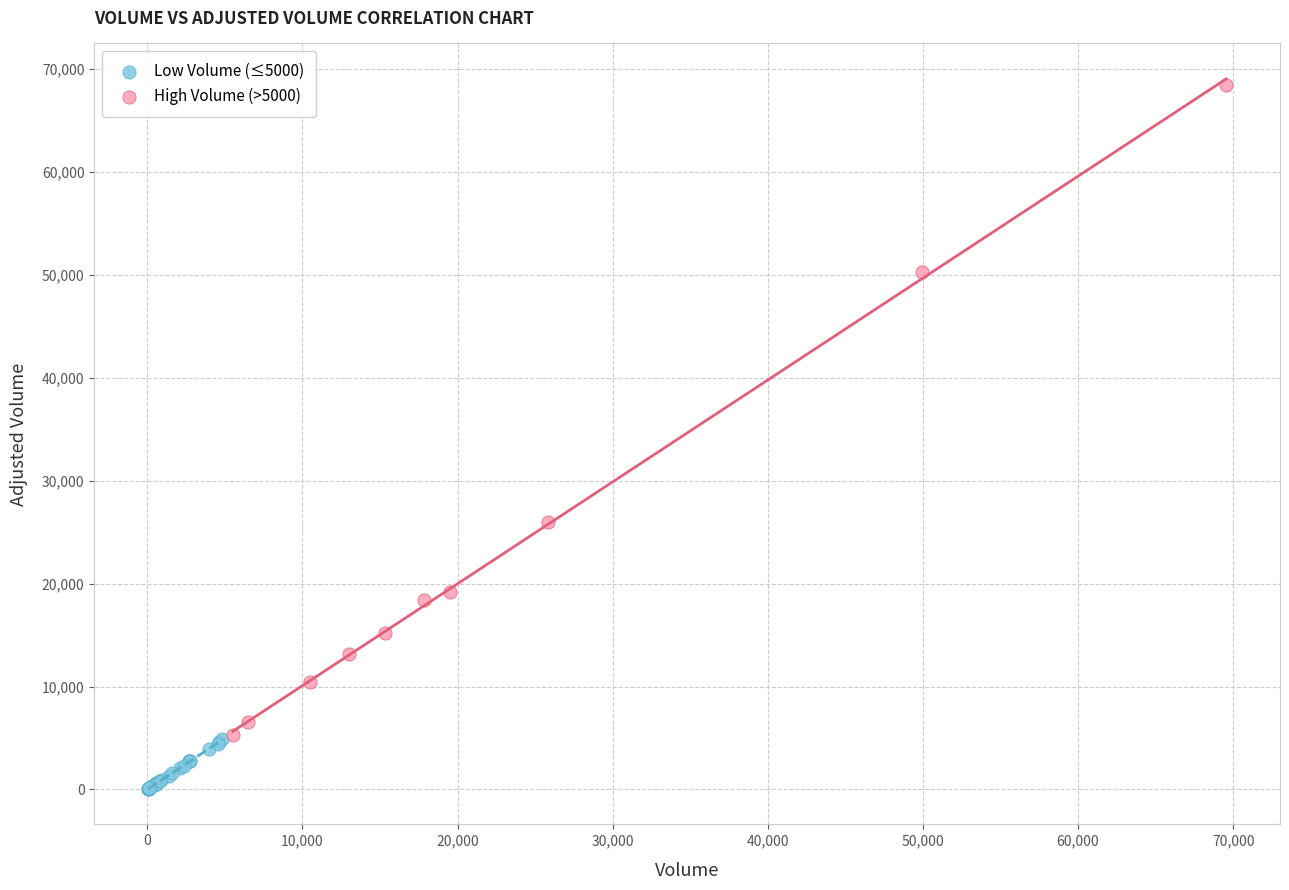

Which series reaches the minimum Y coordinate?

Low Volume (≤5000)